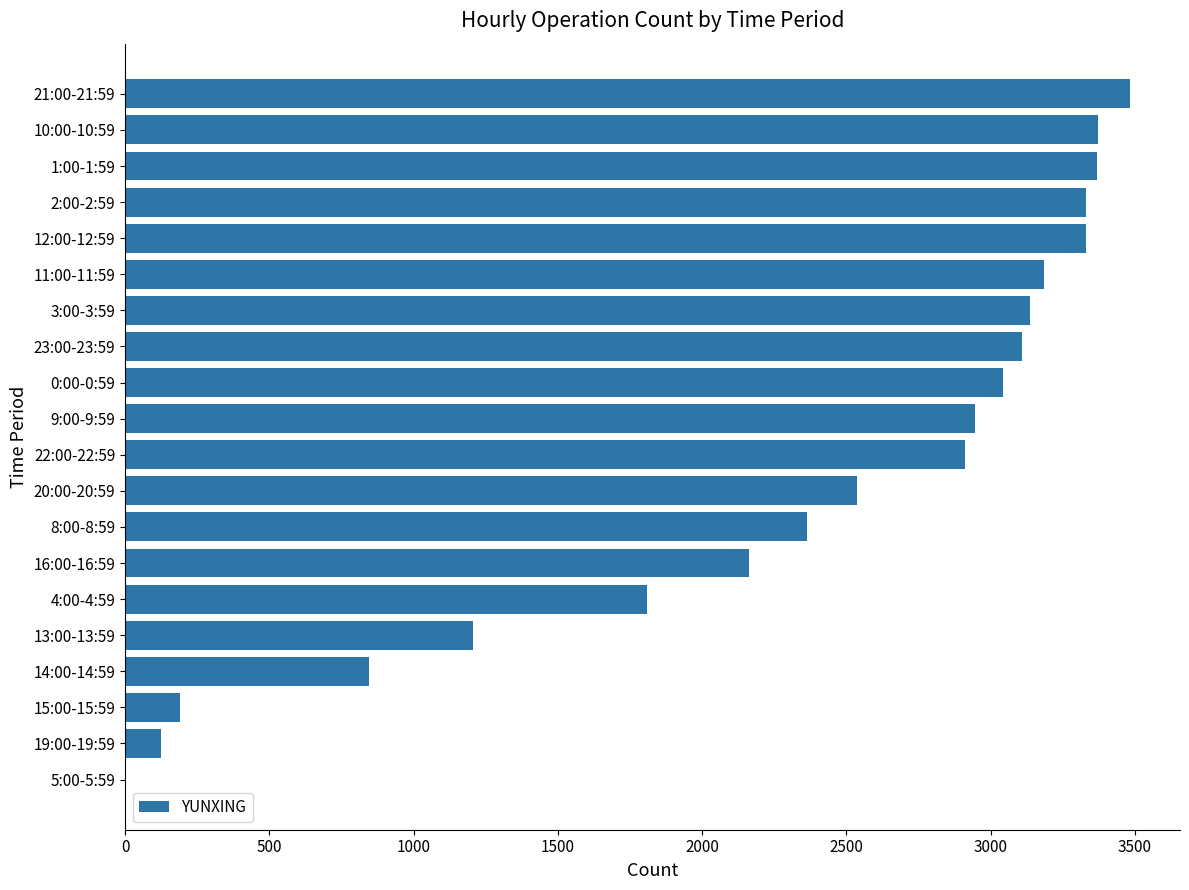

At which label is the value closest to 1741?

4:00-4:59